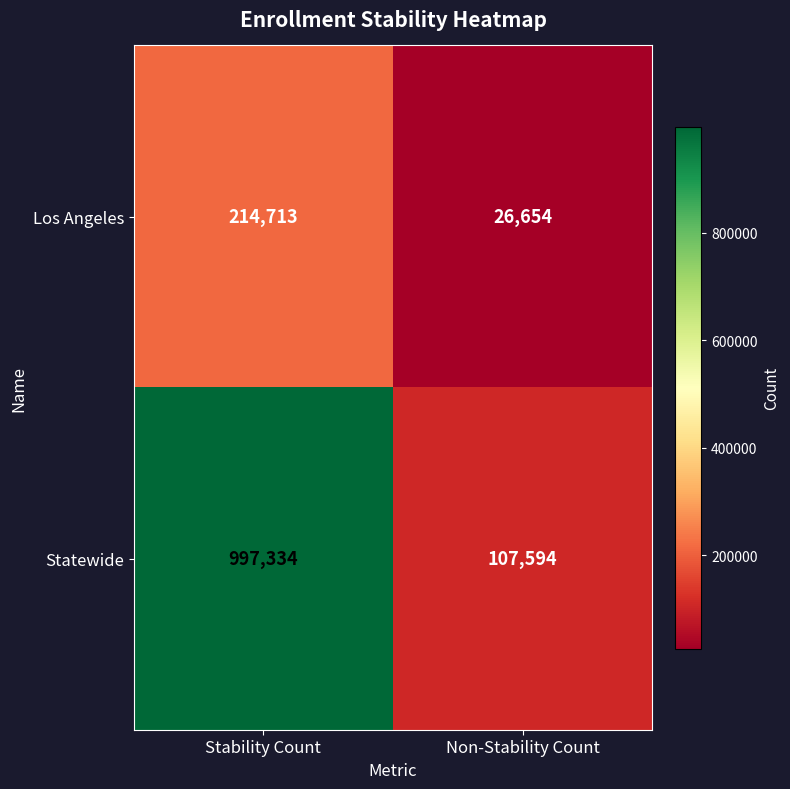

What is the sum of the Los Angeles values at Non-Stability Count and Stability Count?

241367